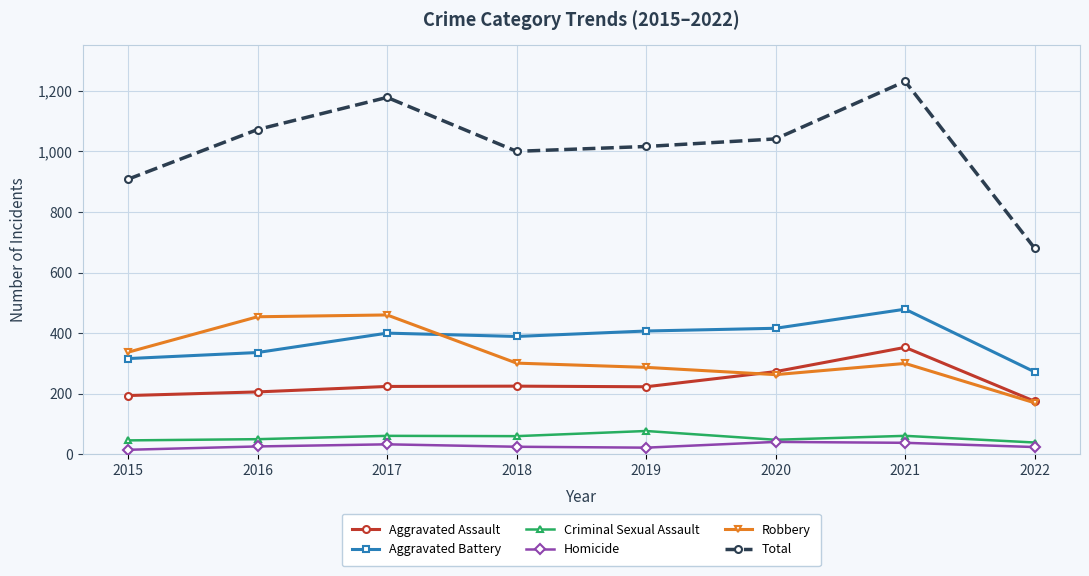

How many lines are shown in the chart?

6